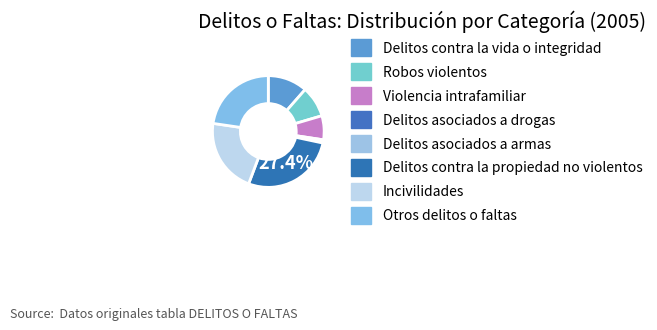

What percentage do Violencia intrafamiliar and Otros delitos o faltas together represent?

29.6%